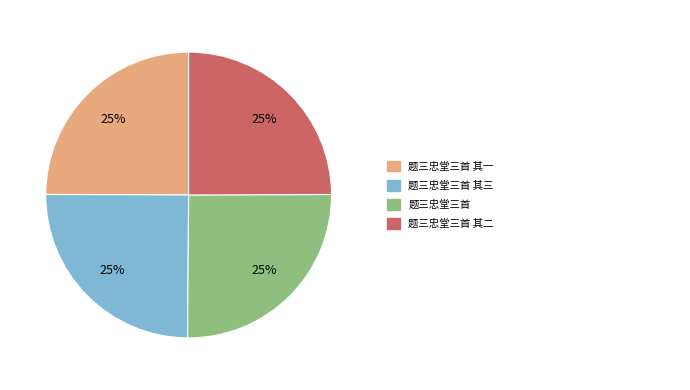

Is there any slice that represents more than half of the pie?

No